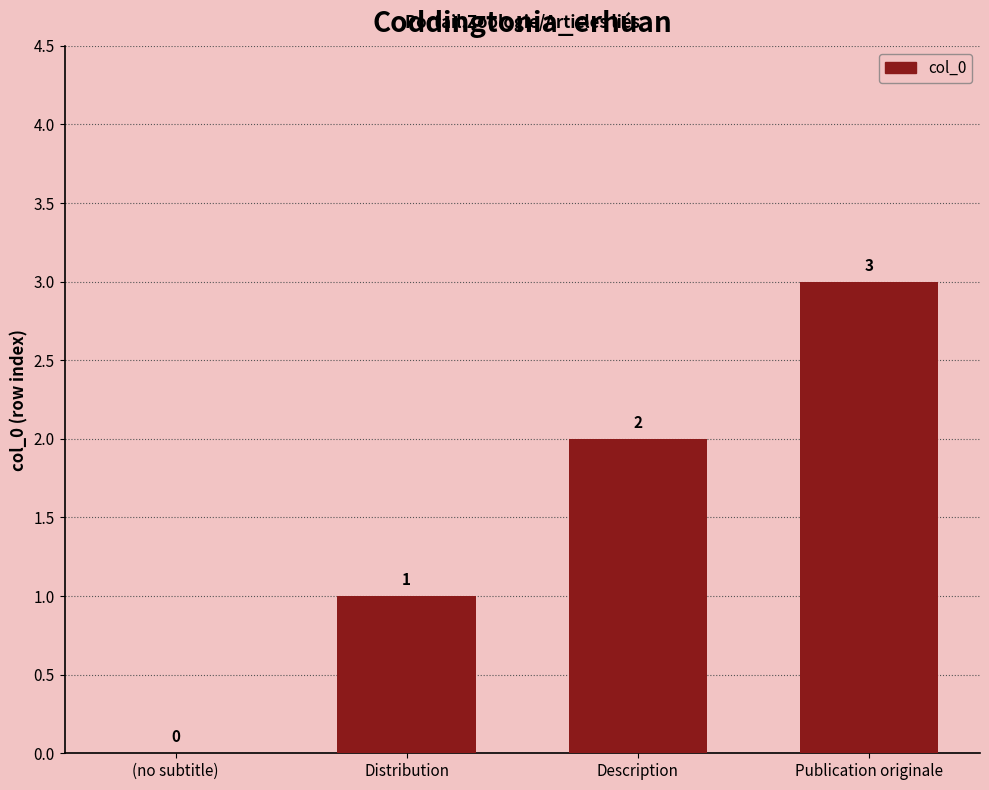

At which label is the value closest to 1?

Distribution